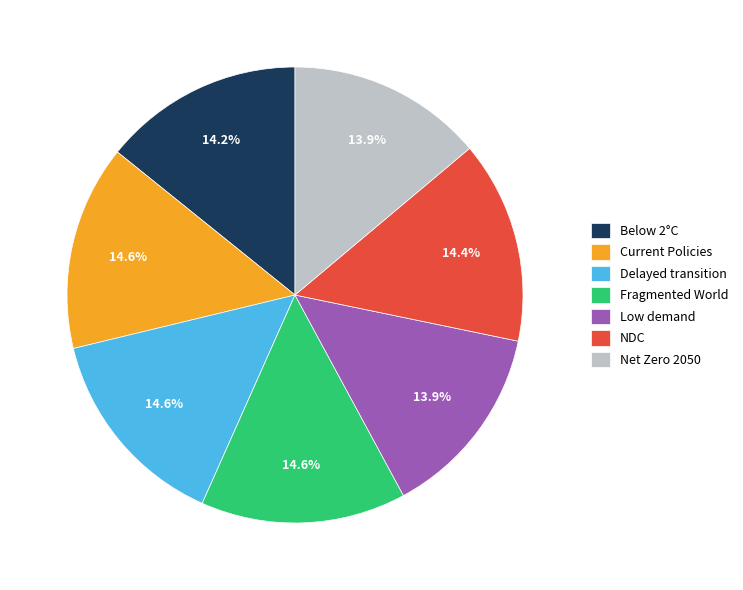

Do Delayed transition and Below 2°C together represent more than half of the pie?

No